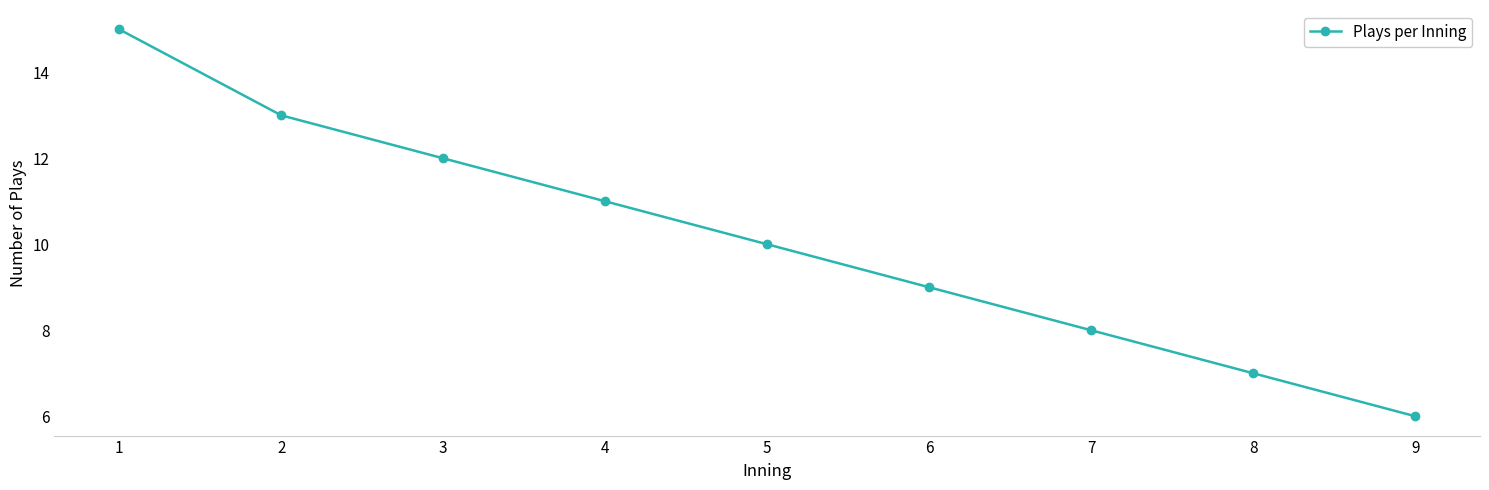

What is the maximum value shown in the chart?

15